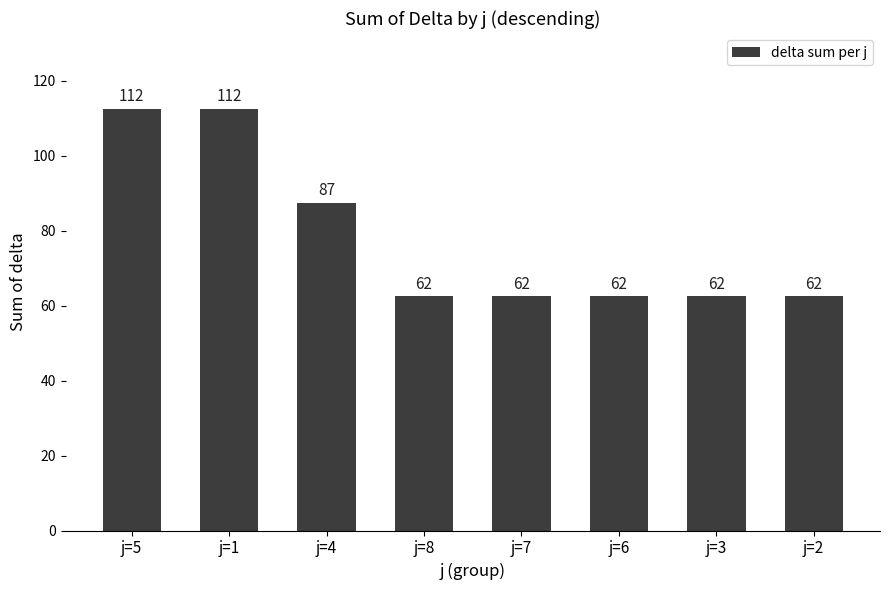

Does the chart contain any negative values?

No